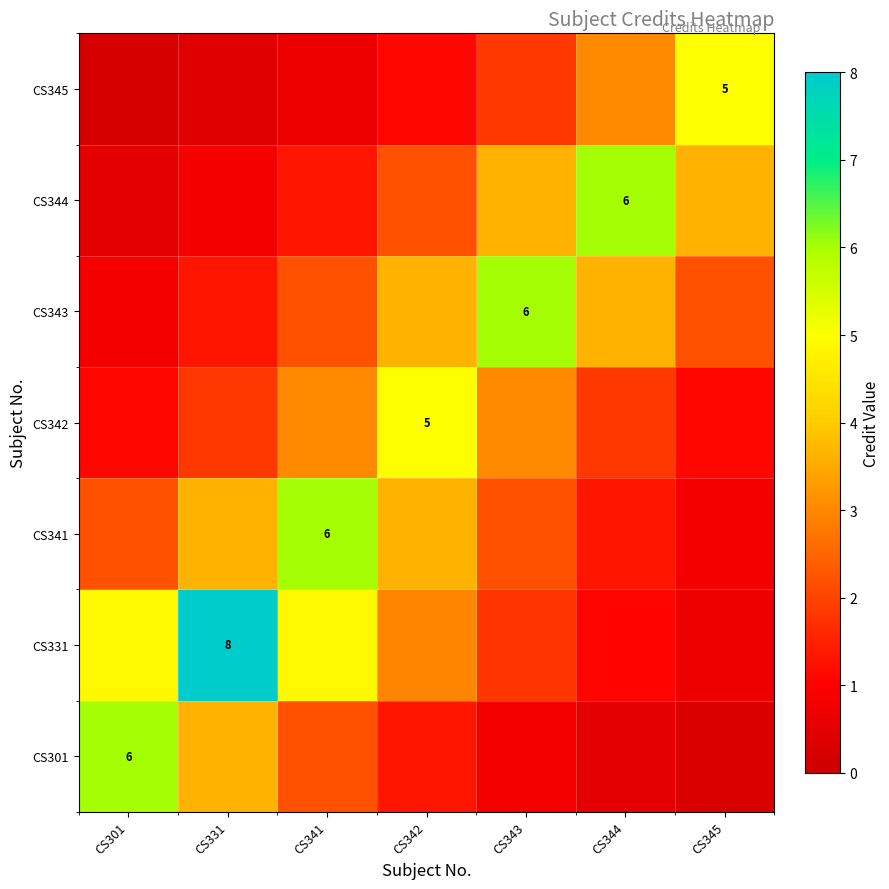

Which category has the lowest value in the CS344 series?

CS301